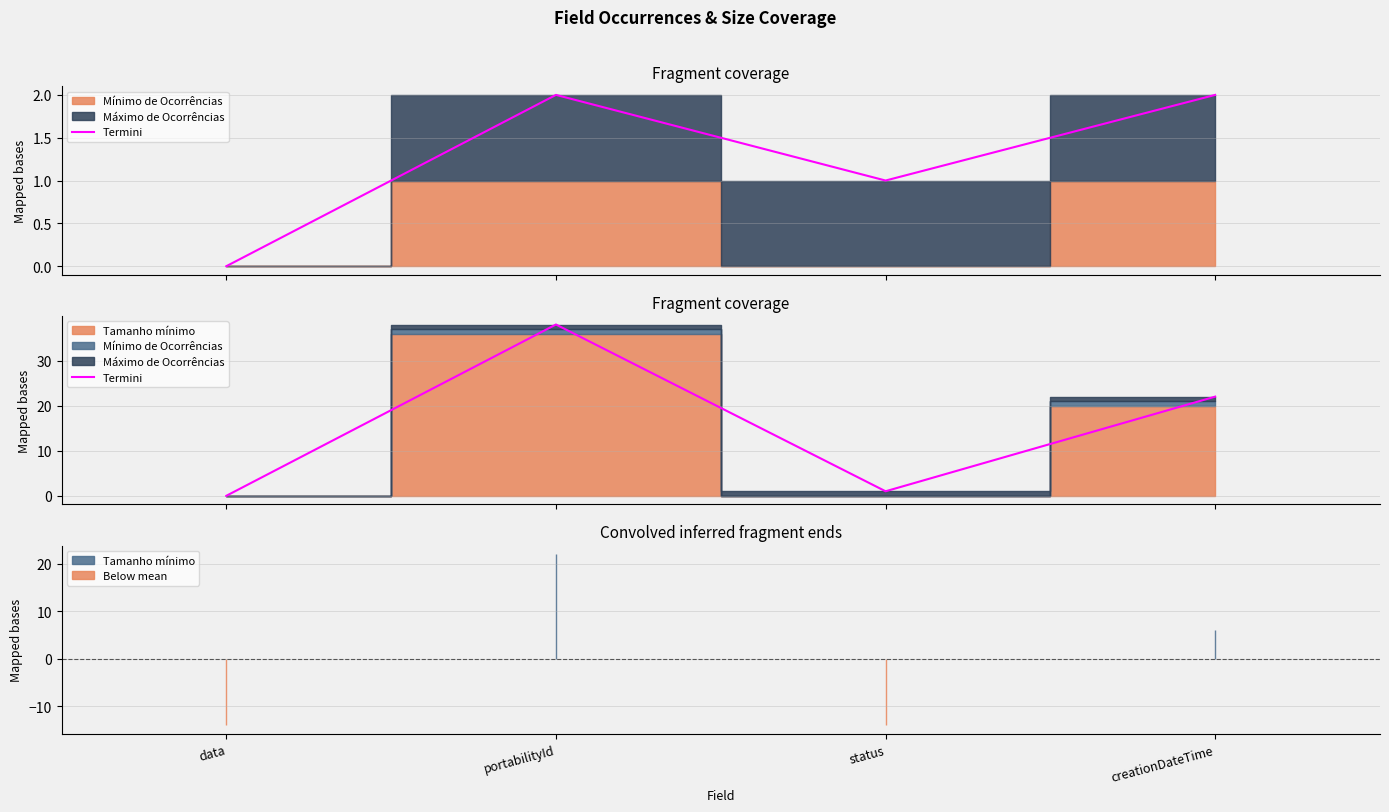

What is the difference between the maximum and minimum values?

38